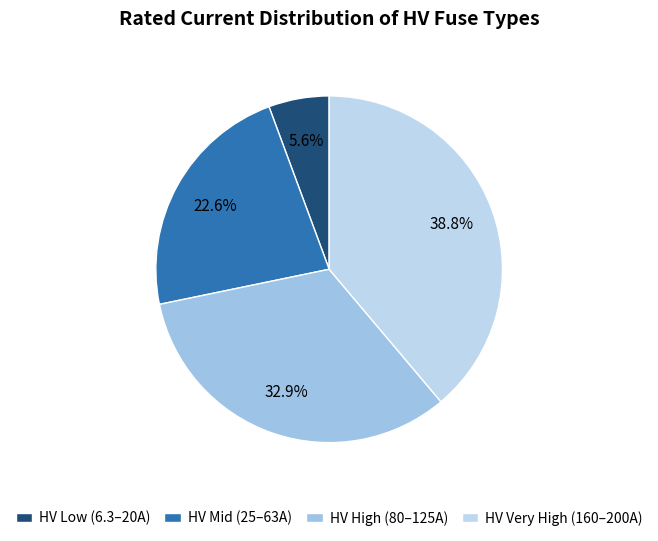

How many segments does this pie chart have?

4